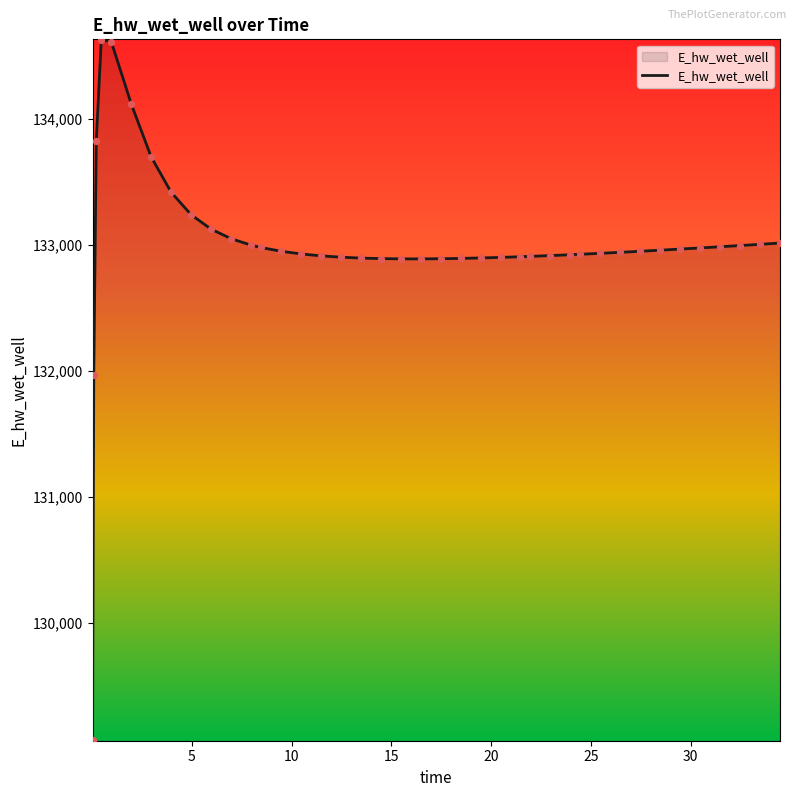

What is the maximum value shown in the chart?

134628.0